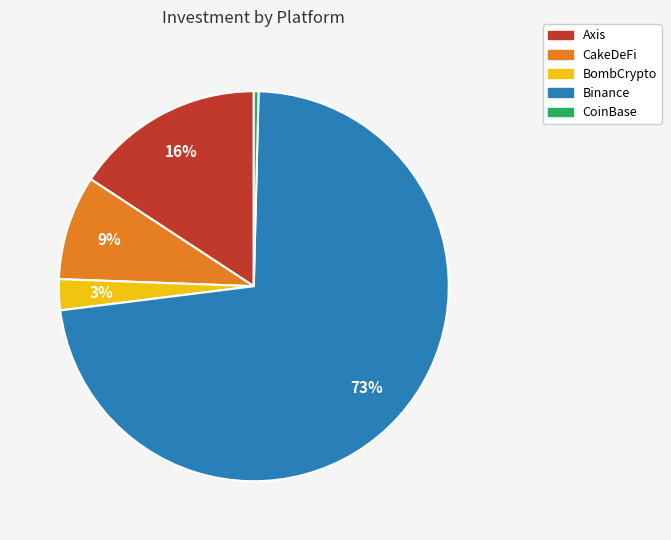

What is the smallest slice in the pie chart?

CoinBase